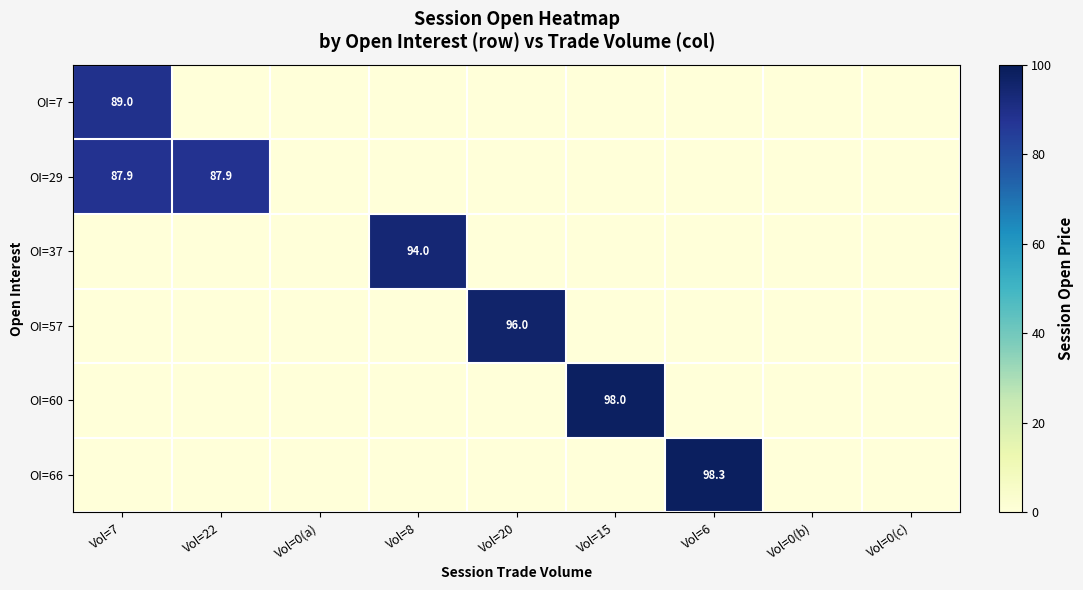

At how many categories does at least one series exceed 53?

6